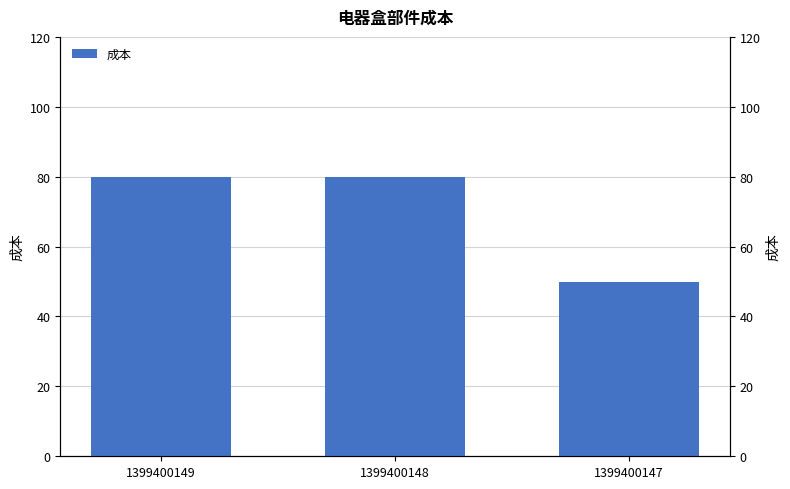

Reading left to right, list all the values displayed in this chart.

1399400149=80	1399400148=80	1399400147=50